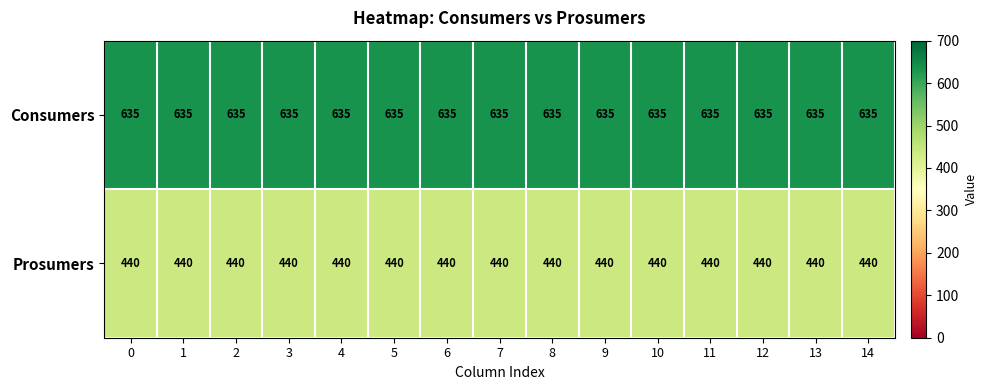

List the series in order of their overall mean, lowest first.

Prosumers, Consumers